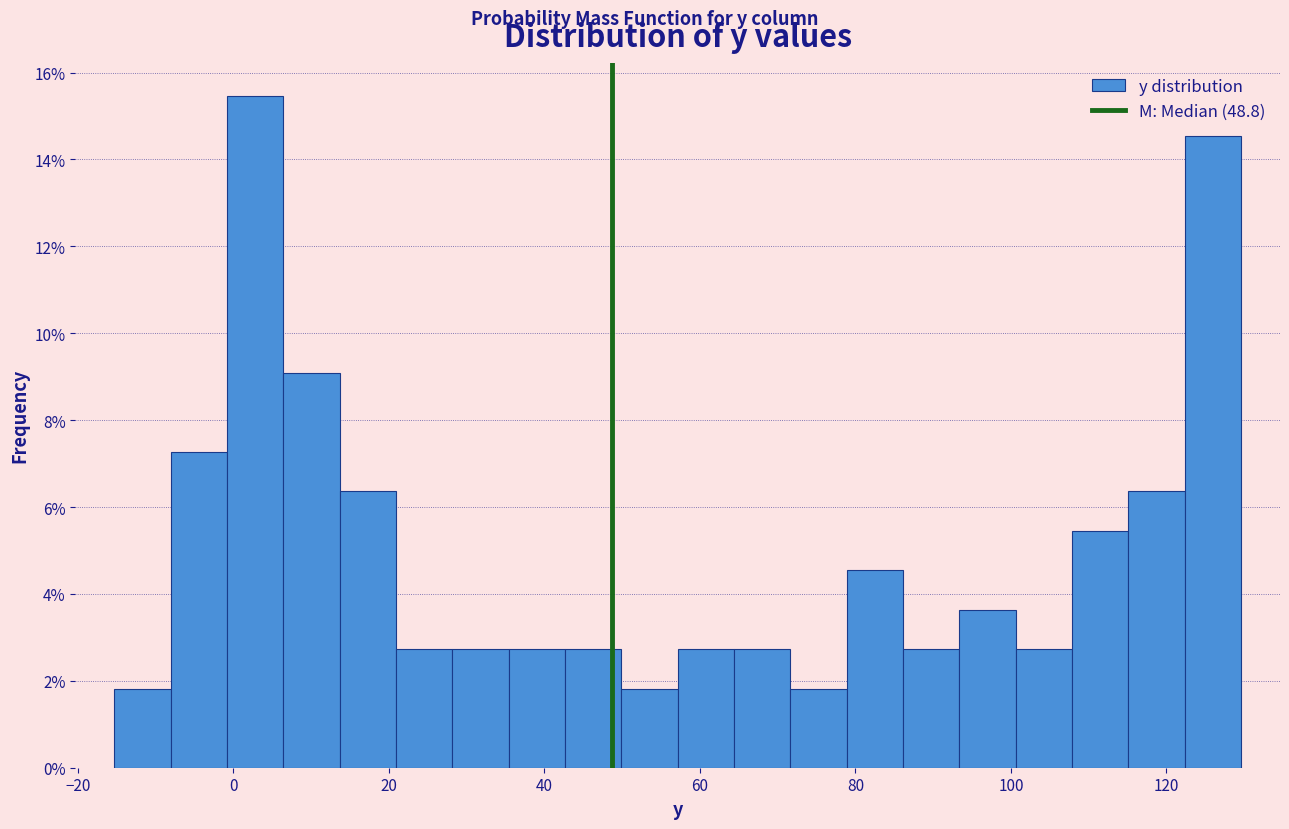

Read against the x-axis, roughly where is the centre of the tallest bar?

2